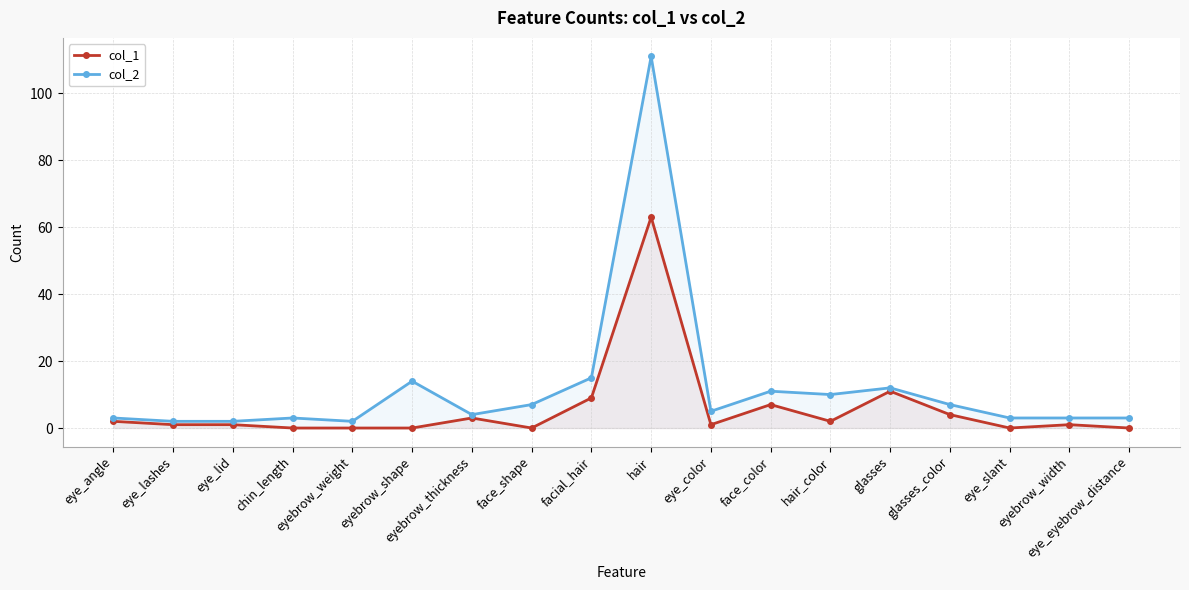

Reading right to left, what are all the values shown in this chart?

col_1: 0	1	0	4	11	2	7	1	63	9	0	3	0	0	0	1	1	2
col_2: 3	3	3	7	12	10	11	5	111	15	7	4	14	2	3	2	2	3